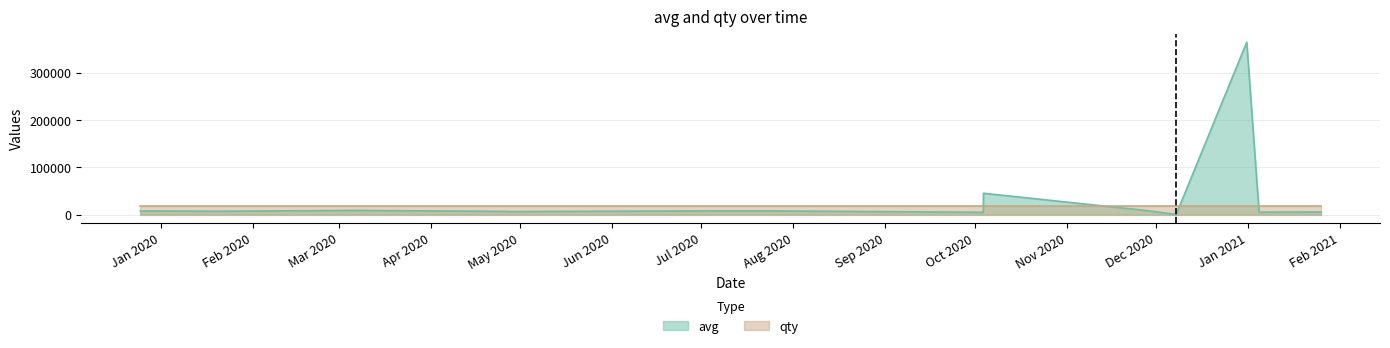

Which series has the largest range (max minus min)?

avg